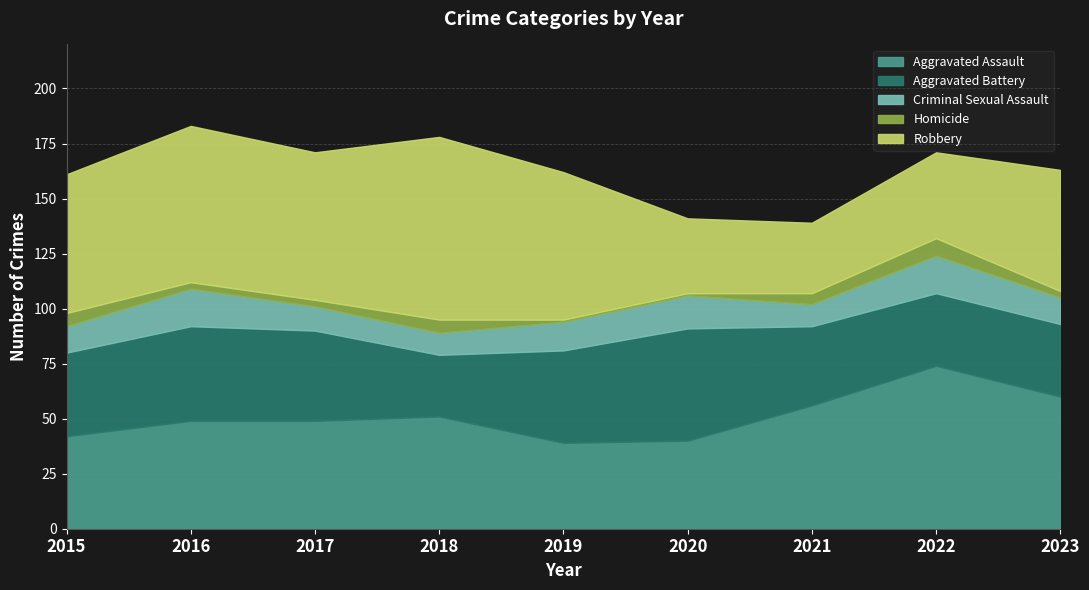

Reading right to left, what are all the values shown in this chart?

Aggravated Assault: 2023=60	2022=74	2021=56	2020=40	2019=39	2018=51	2017=49	2016=49	2015=42
Aggravated Battery: 2023=33	2022=33	2021=36	2020=51	2019=42	2018=28	2017=41	2016=43	2015=38
Criminal Sexual Assault: 2023=12	2022=17	2021=10	2020=15	2019=13	2018=10	2017=11	2016=17	2015=12
Homicide: 2023=3	2022=8	2021=5	2020=1	2019=1	2018=6	2017=3	2016=3	2015=6
Robbery: 2023=55	2022=39	2021=32	2020=34	2019=67	2018=83	2017=67	2016=71	2015=63